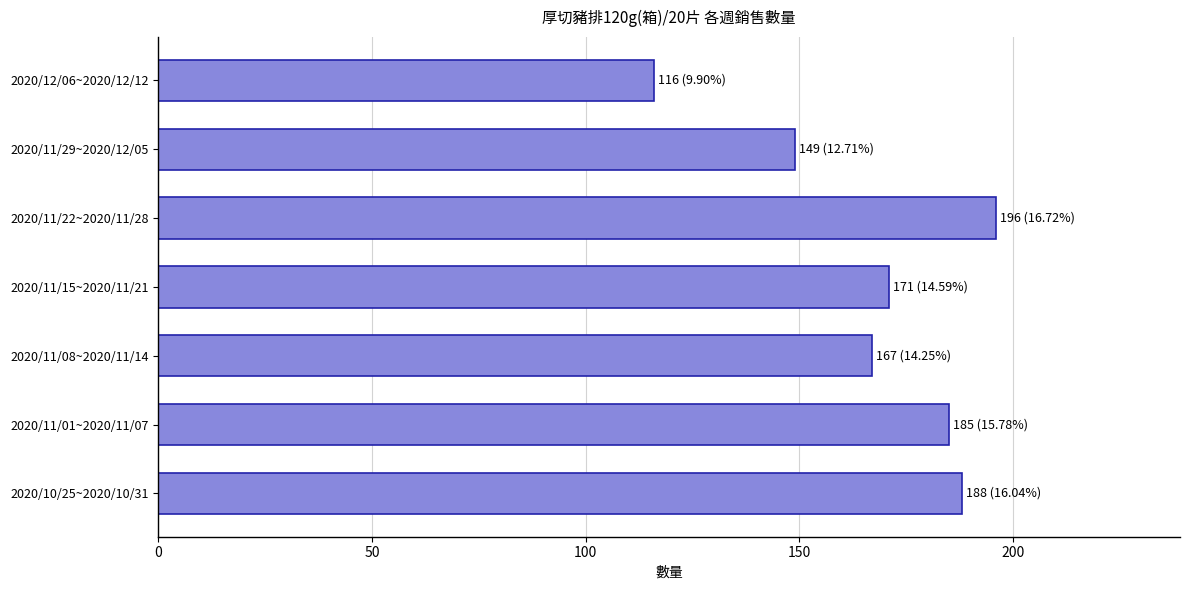

What is the sum of all values?

1172